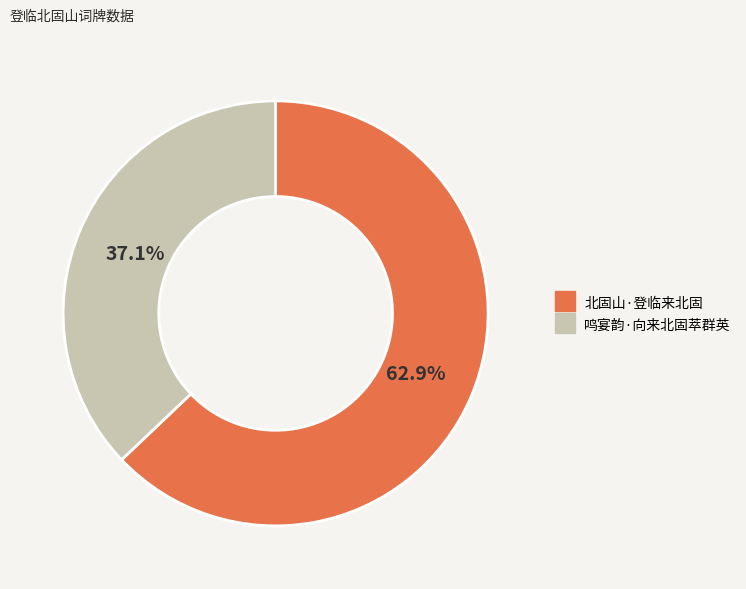

Which has a higher value, 北固山·登临来北固 or 鸣宴韵·向来北固萃群英?

北固山·登临来北固